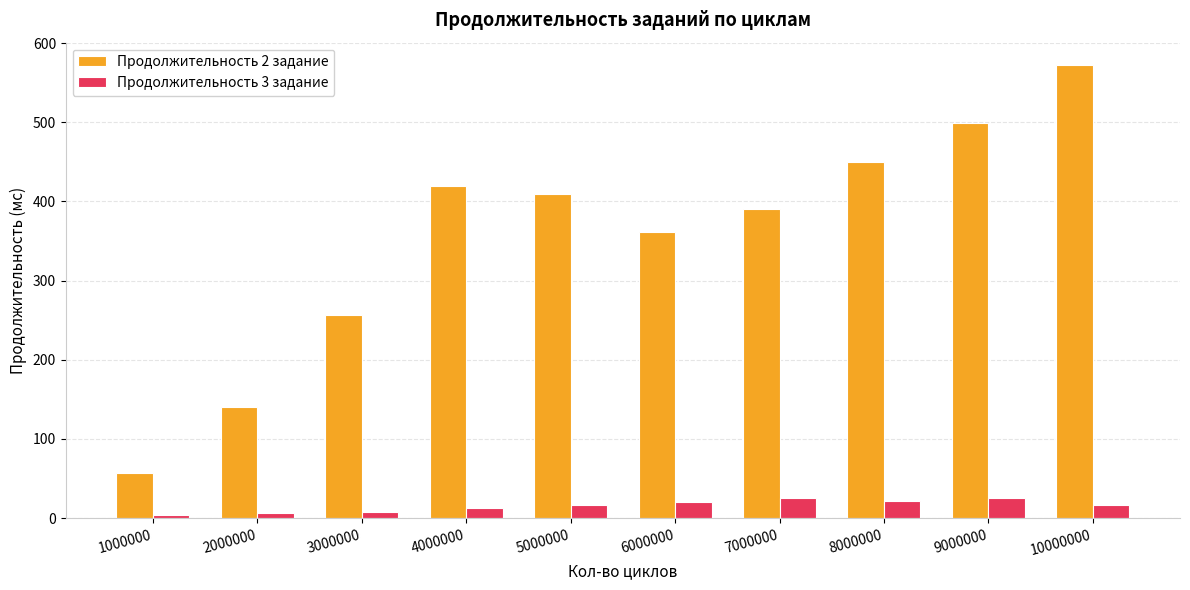

The Продолжительность 3 задание series shows 21 at 6000000. True or false?

True